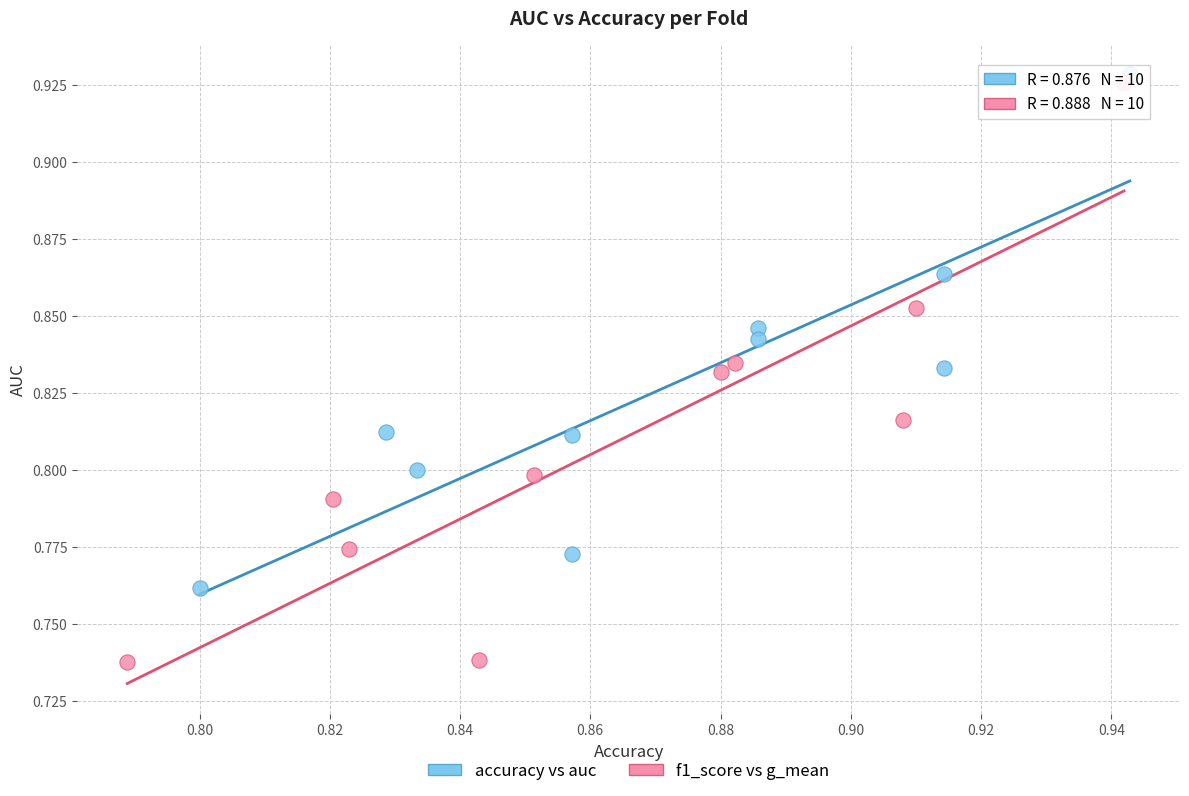

Which series contains the lowest Y value?

f1_score vs g_mean